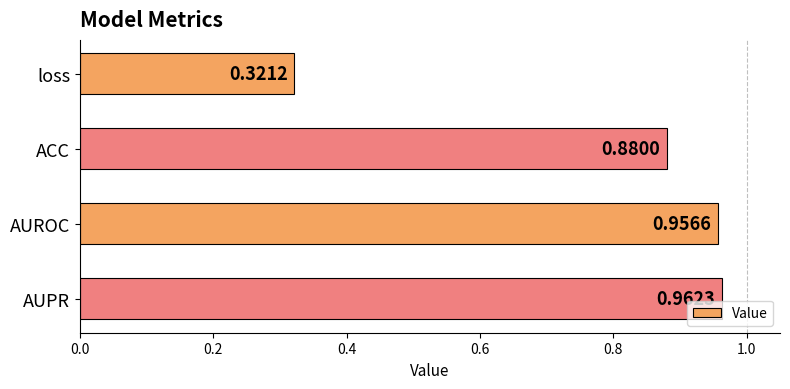

What is the difference between the maximum and minimum values?

0.6